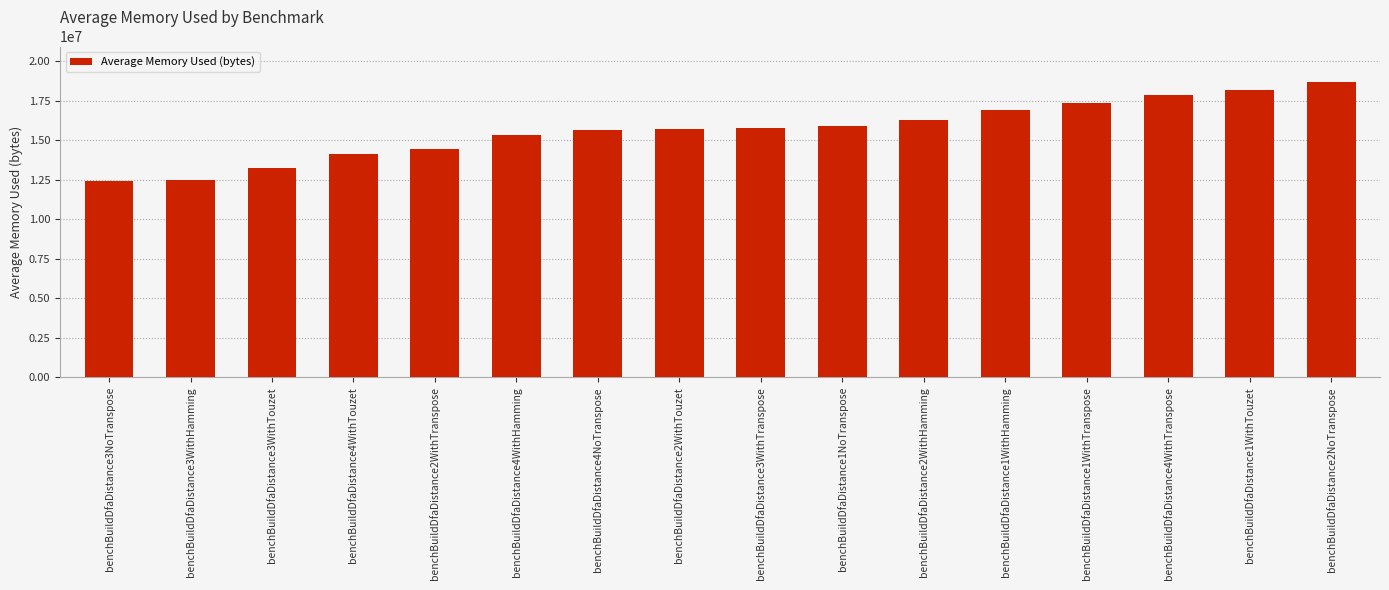

Count the number of data series in this chart.

1